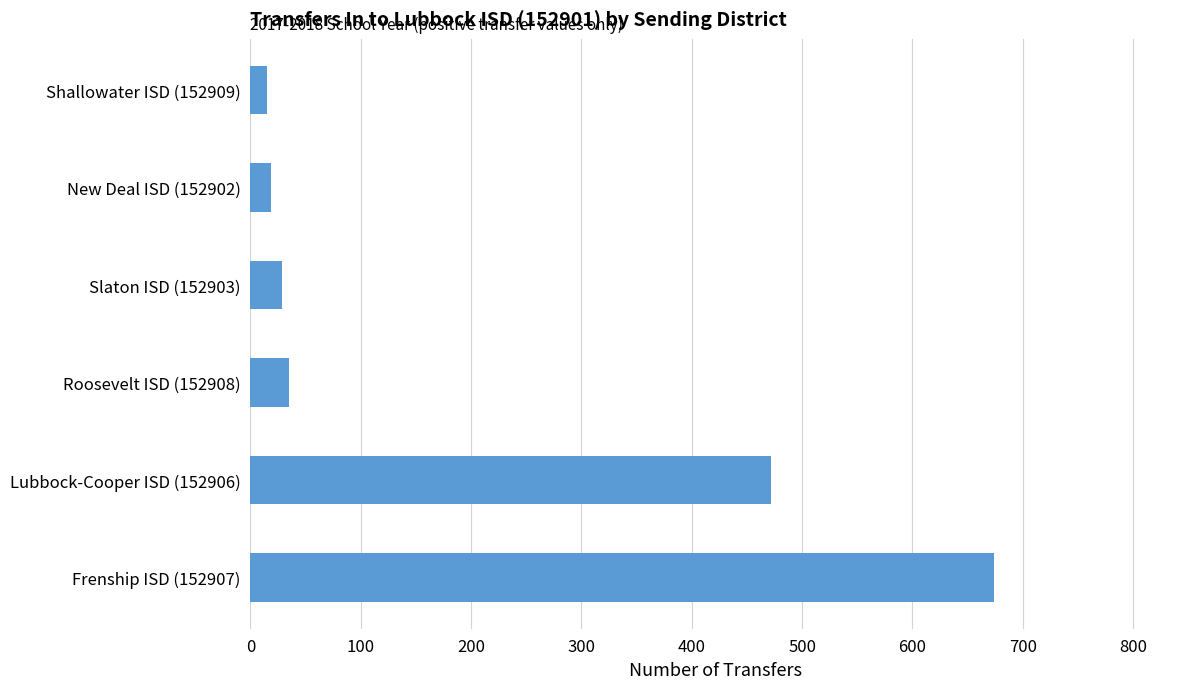

Which category has the highest value across all series?

Frenship ISD (152907)